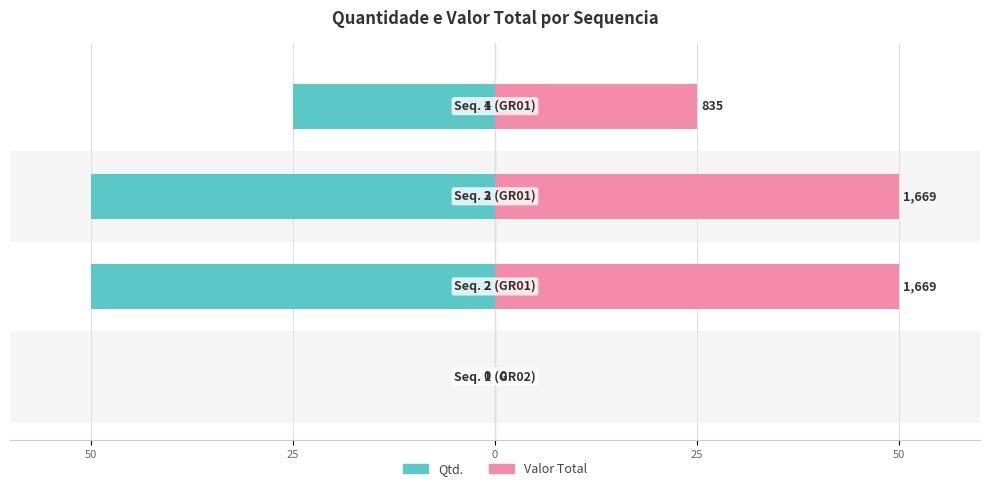

What is the average value of the Qtd. series?

-31